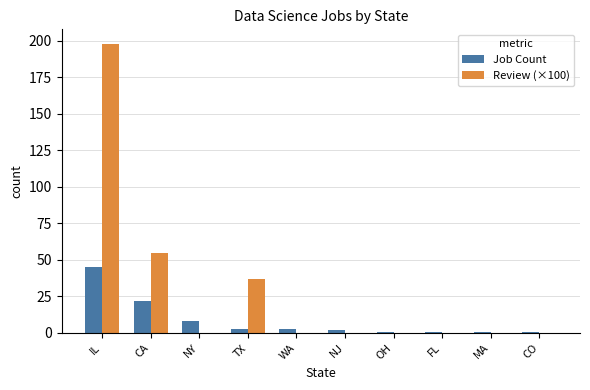

What is the sum of all Job Count values?

87